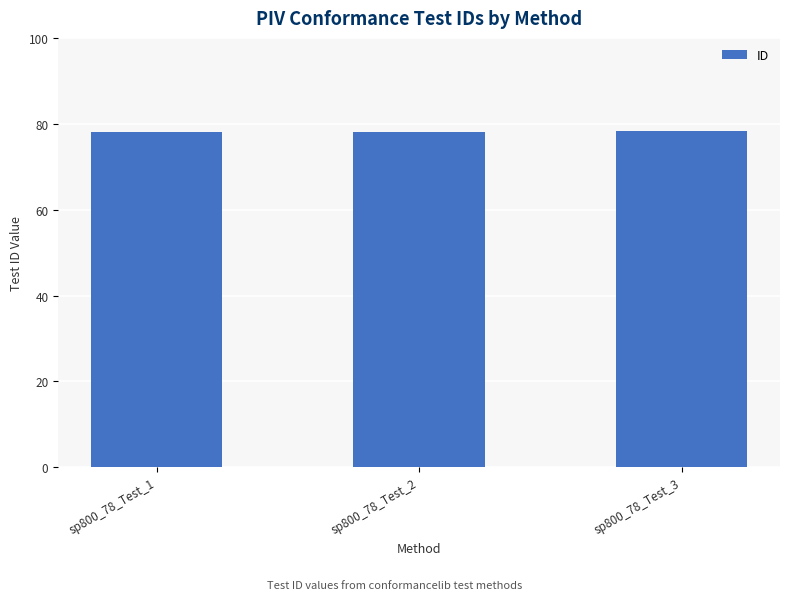

What is the maximum value shown in the chart?

78.3